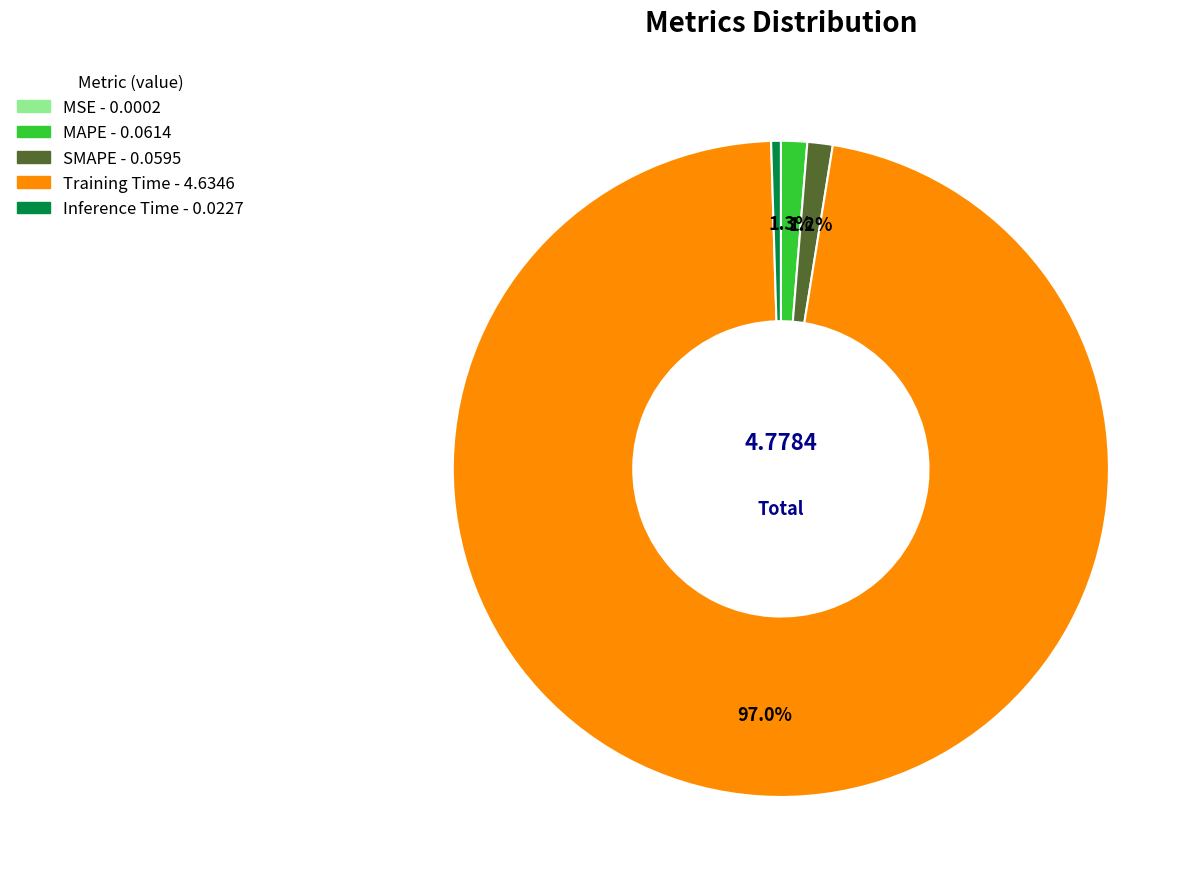

What is the total percentage of SMAPE and MAPE?

2.5%